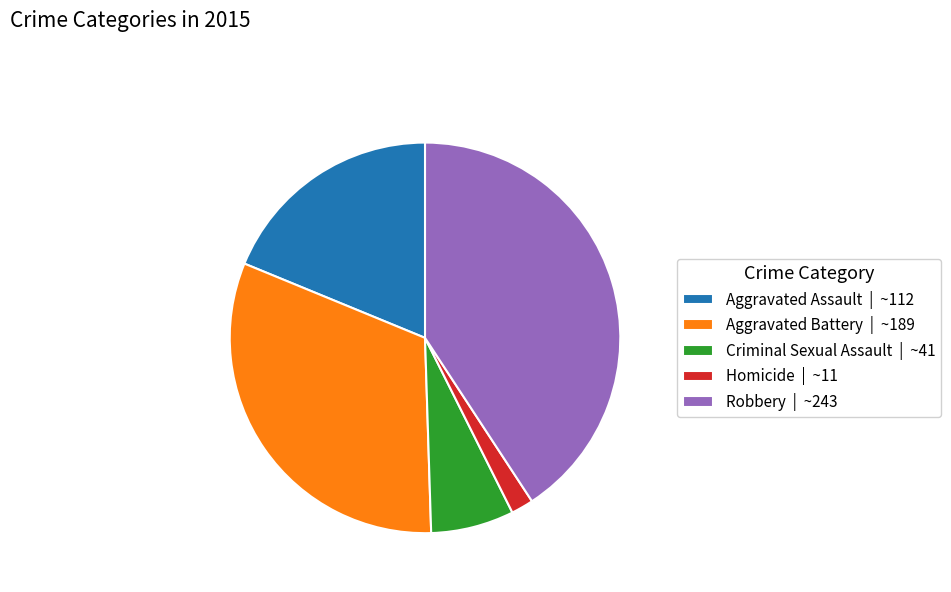

Between Aggravated Assault | ~112 and Robbery | ~243, which is larger?

Robbery | ~243